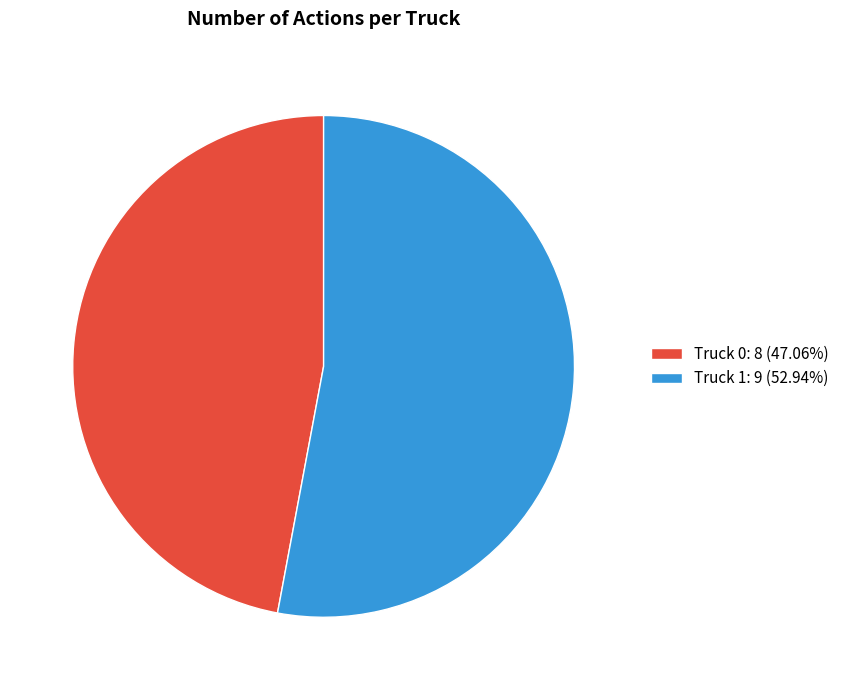

Is there a majority slice in this chart?

Yes